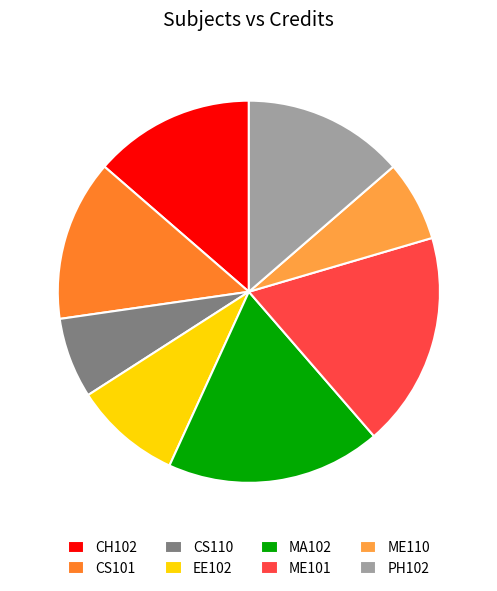

Is the sum of PH102 and CS101 greater than half?

No